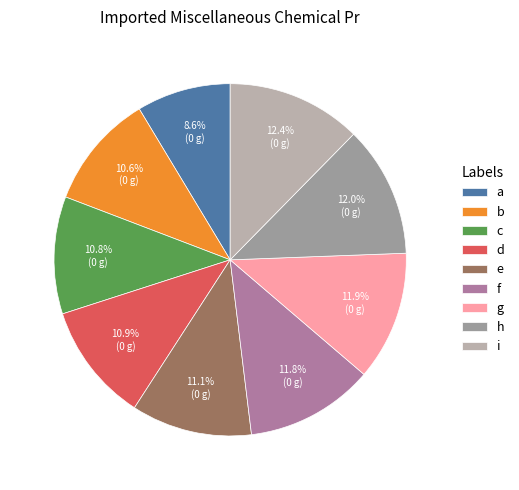

Count the number of slices in the pie.

9